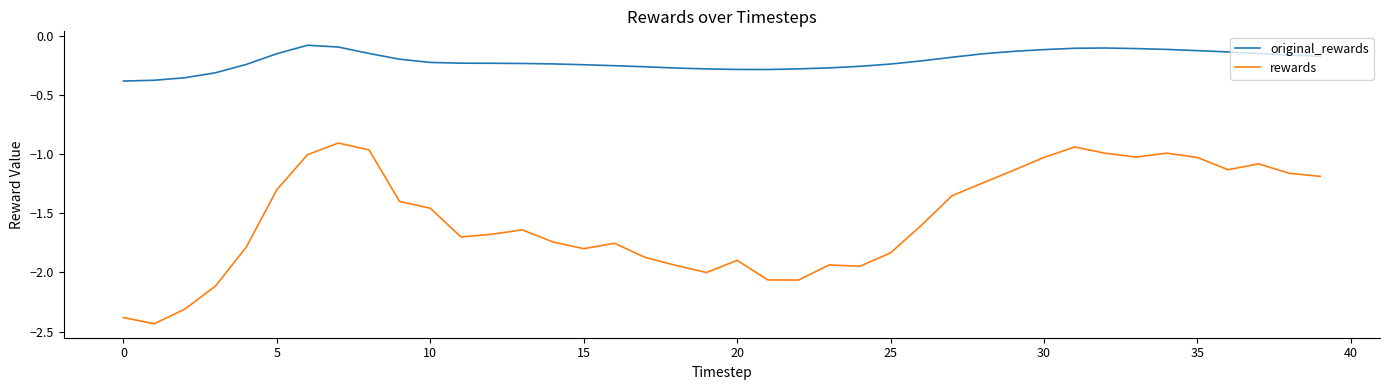

What is the difference between the maximum and minimum values in the rewards series?

1.5